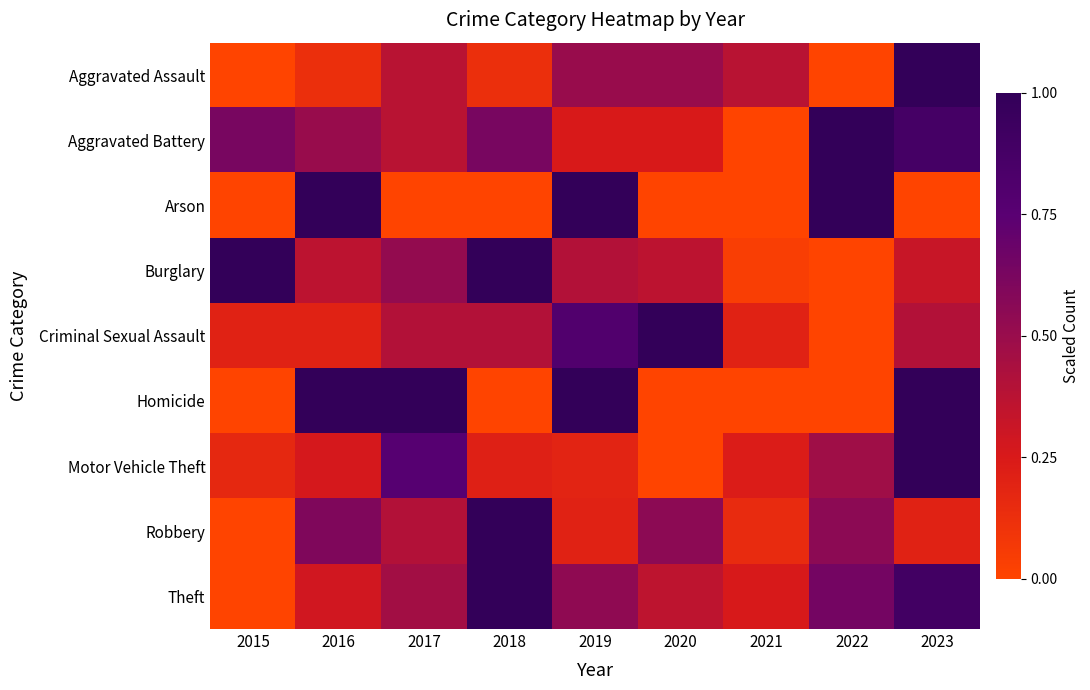

At which category is the sum across all series the highest?

2023